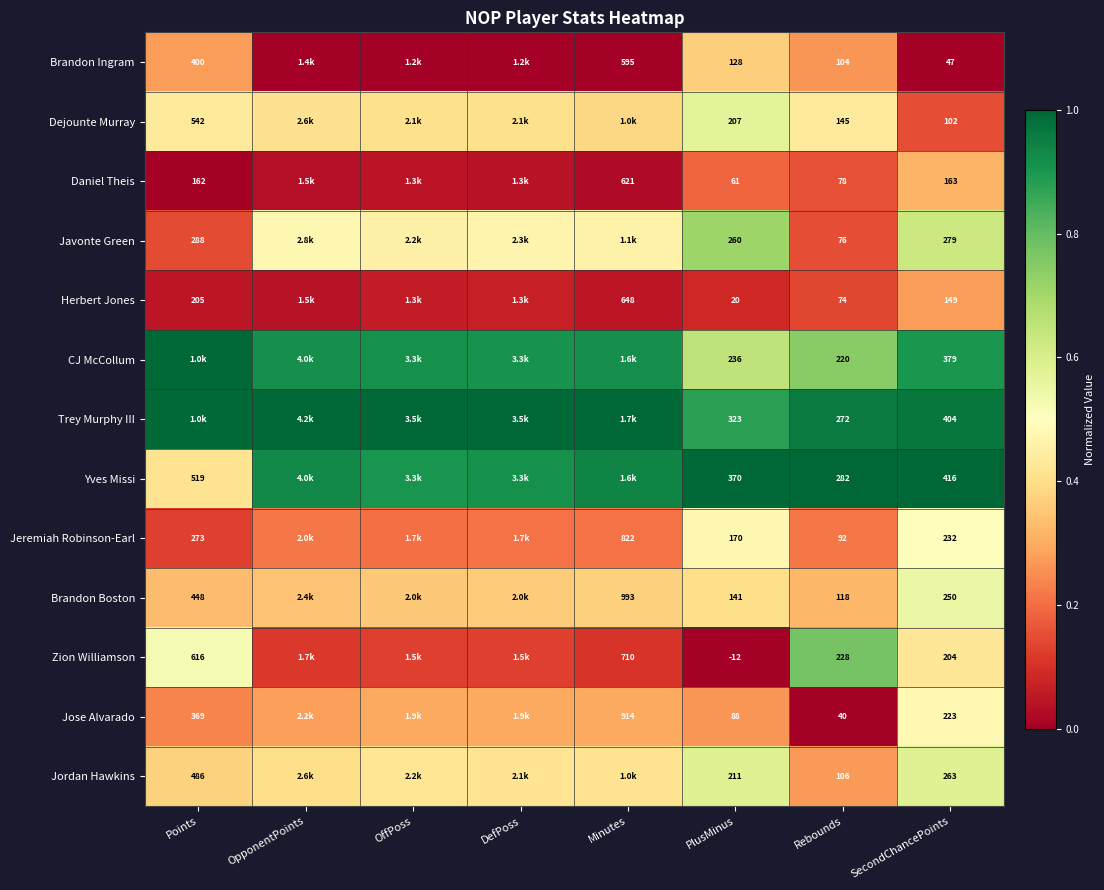

Is the value of Brandon Ingram at Points greater than the value of Trey Murphy III at Rebounds?

Yes